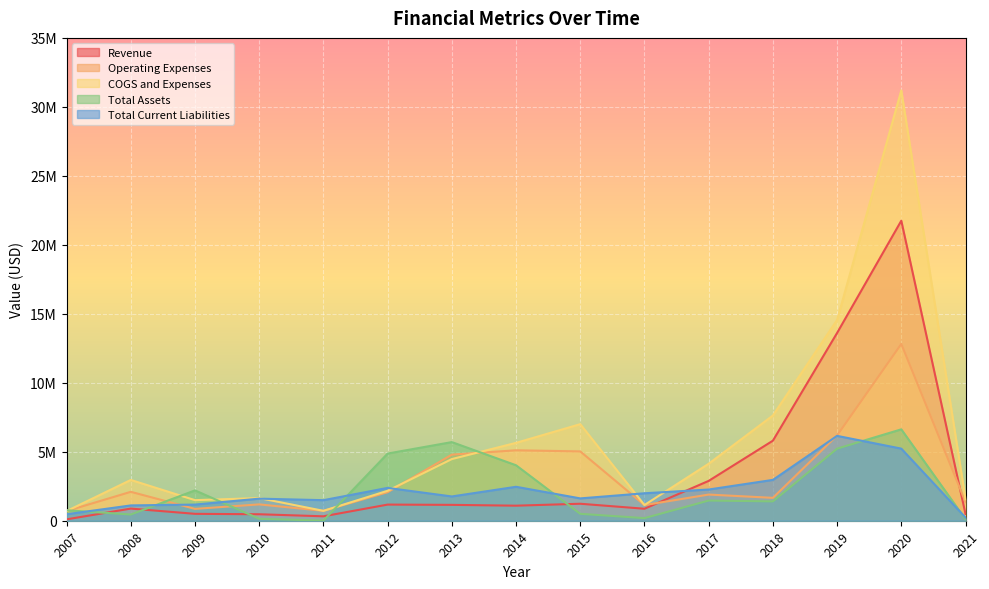

Where is the first local maximum for COGS and Expenses?

2008